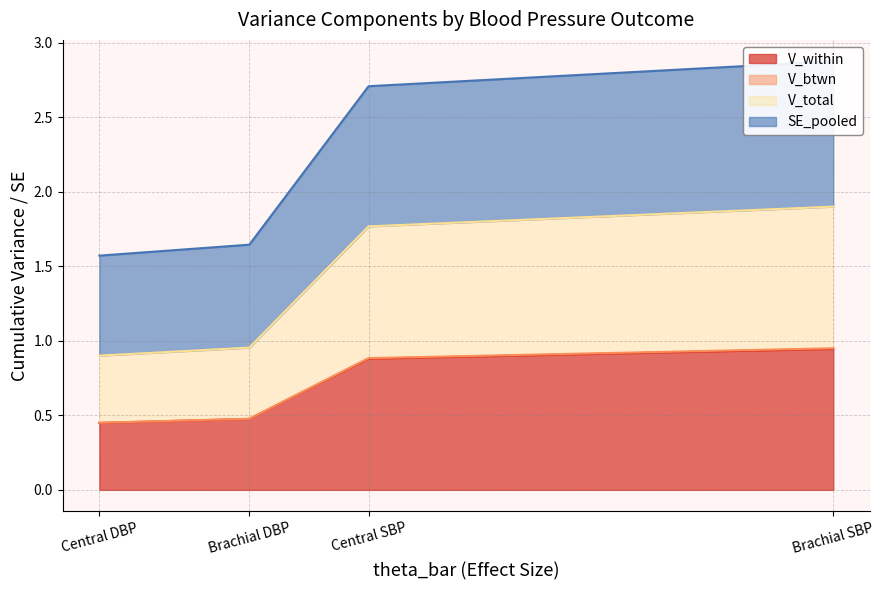

What is the maximum value shown in the chart?

2.9